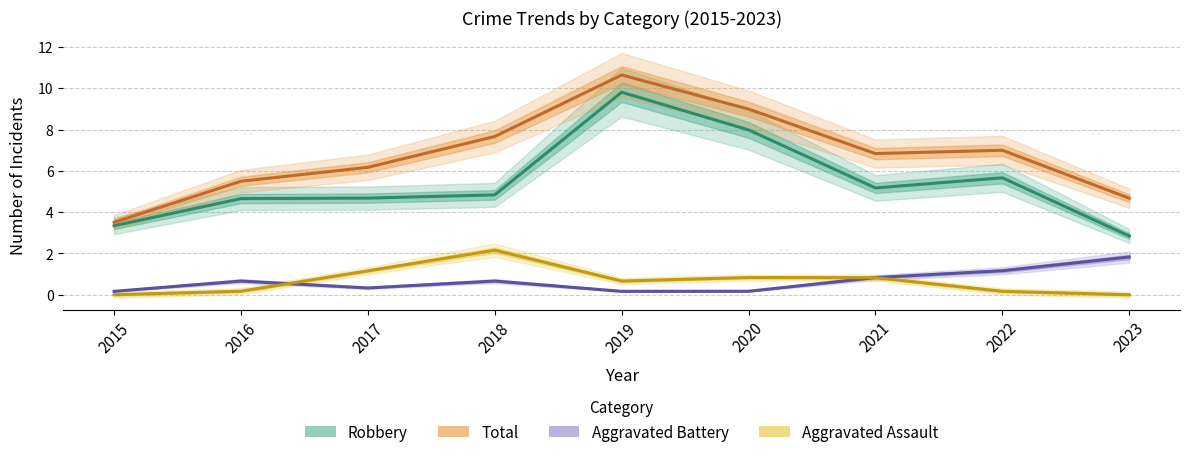

What is the value of the Total point at the 7th from the left?

6.8